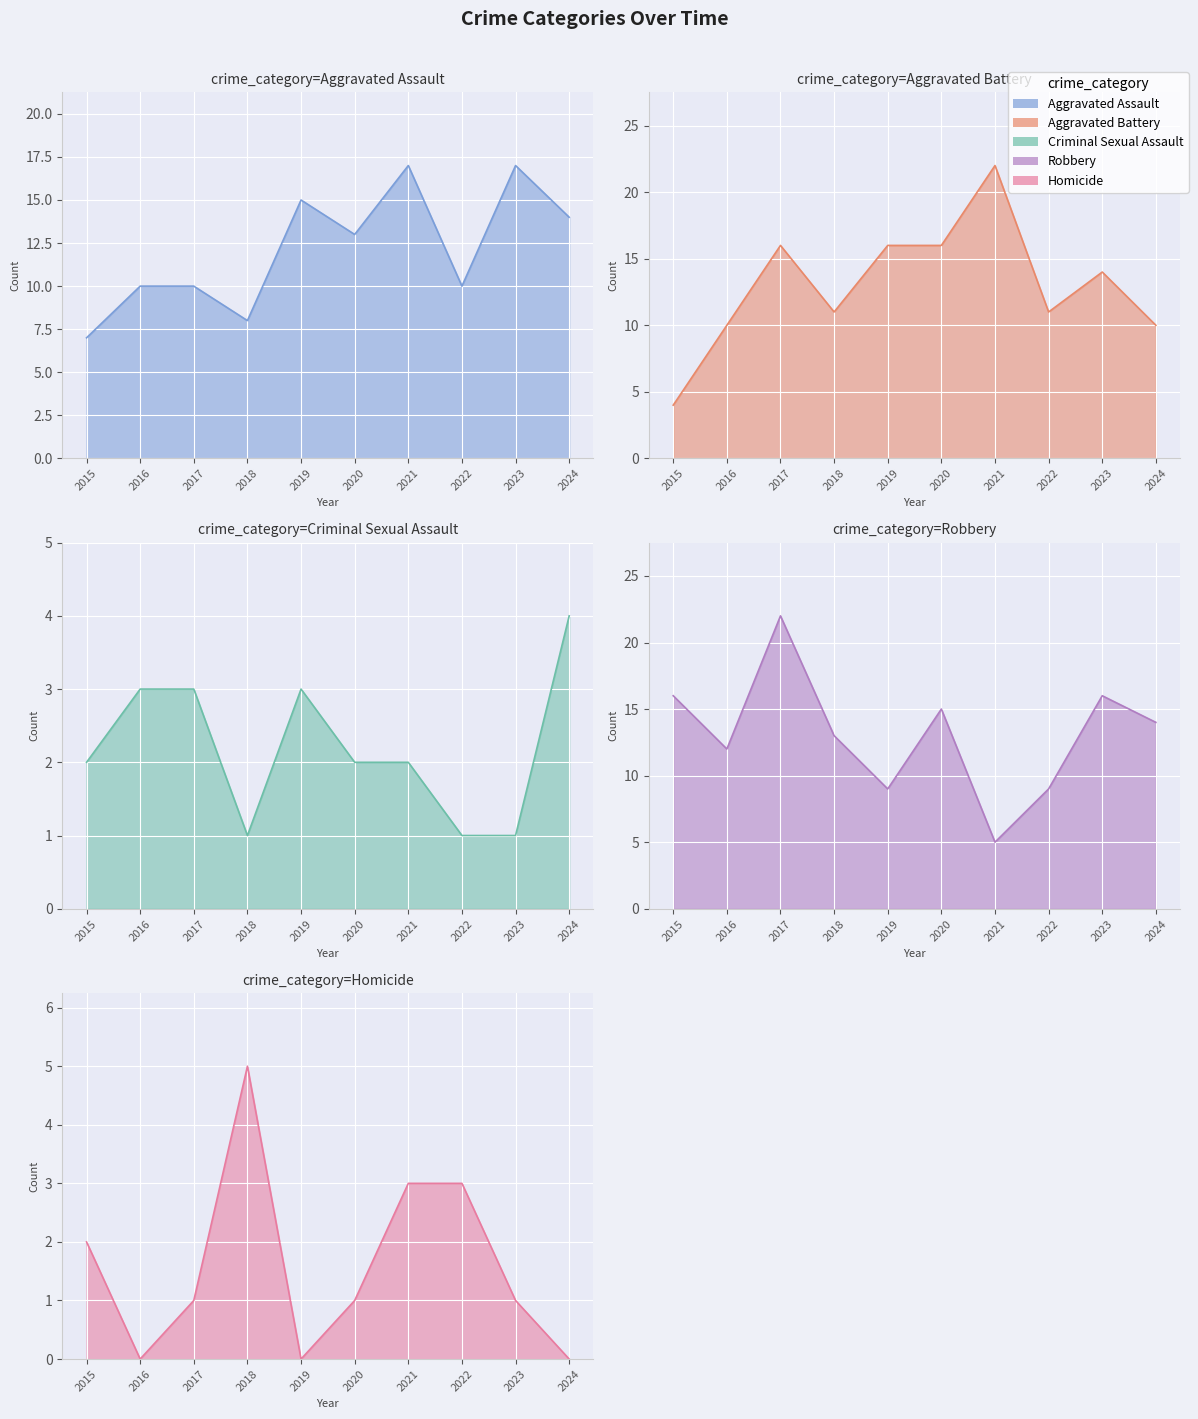

Does the chart display data point markers on the line(s)?

No